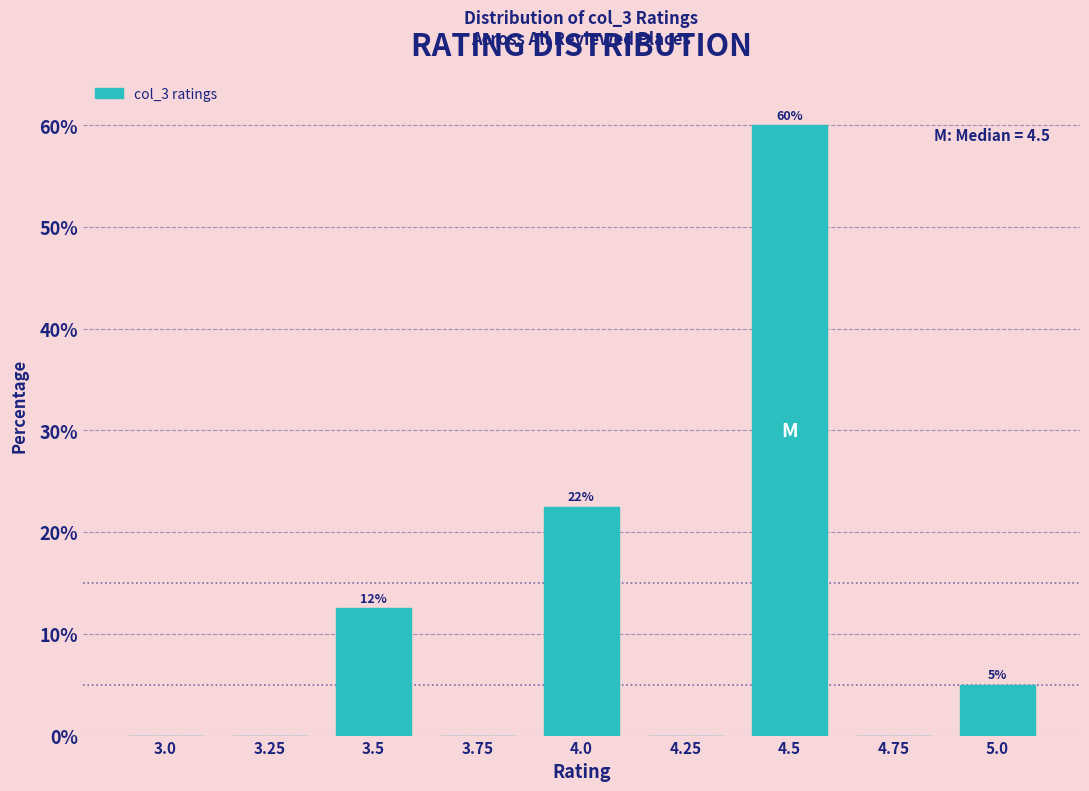

Reading left to right, extract all data points from this chart.

3.0=0.0	3.25=0.0	3.5=12.5	3.75=0.0	4.0=22.5	4.25=0.0	4.5=60.0	4.75=0.0	5.0=5.0